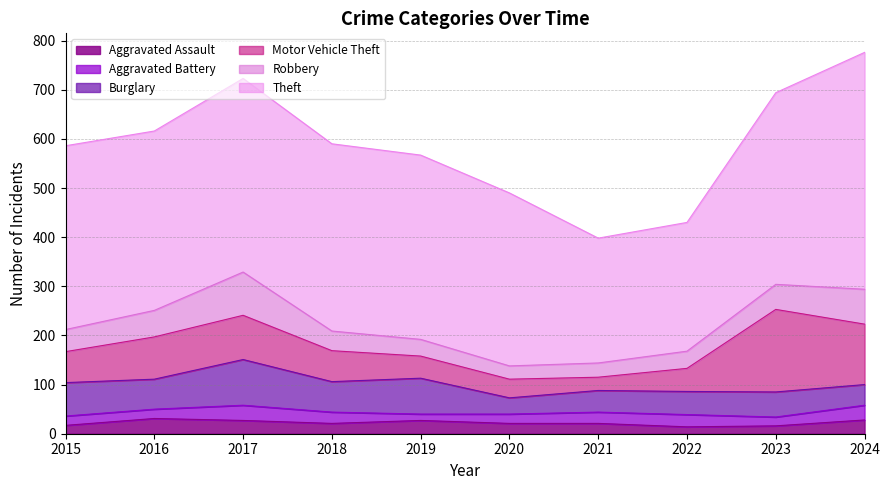

Does the chart have visible grid lines?

Yes